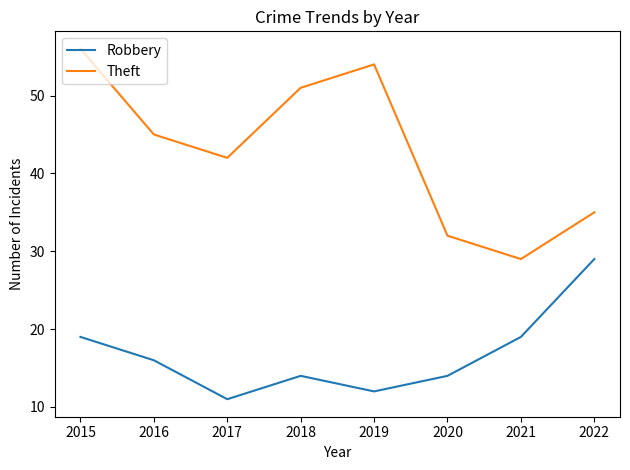

True or false: Theft has a value of 35 at 2022.

True